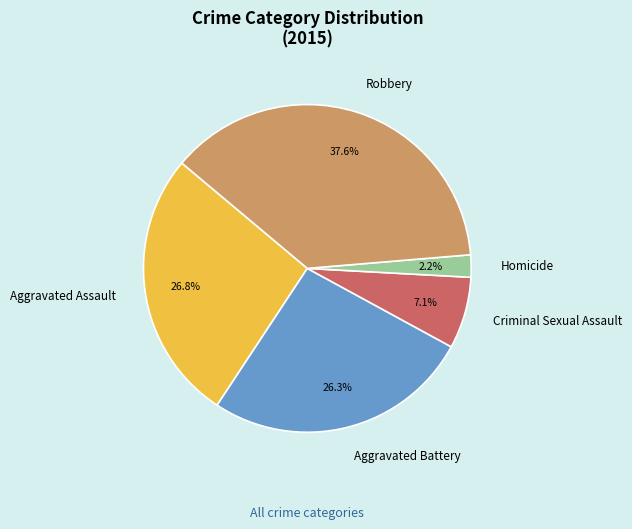

How many slices are in this pie chart?

5